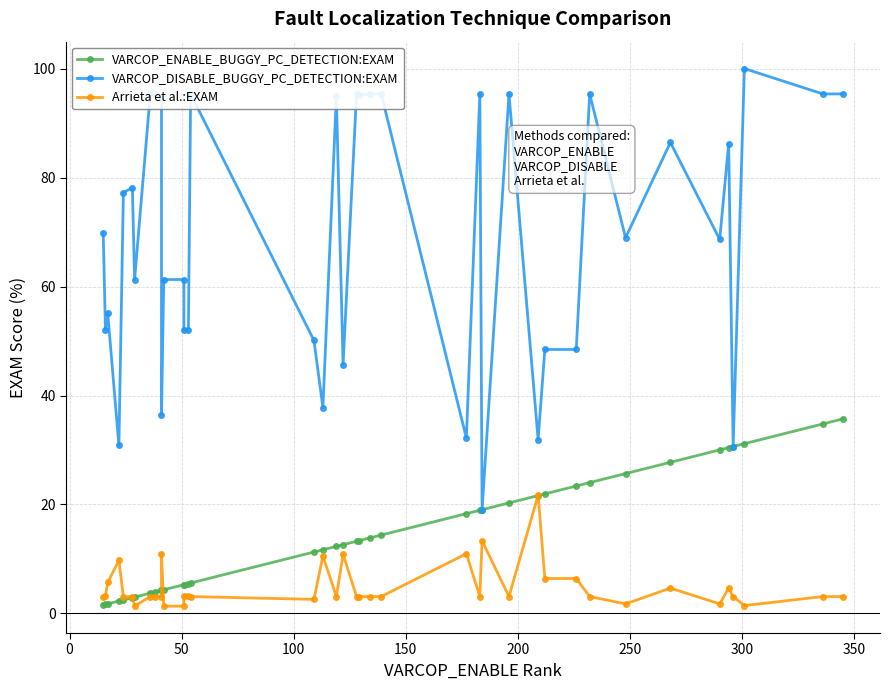

Is the value of Arrieta et al.:EXAM at 21 greater than the value of VARCOP_DISABLE_BUGGY_PC_DETECTION:EXAM at 19?

No